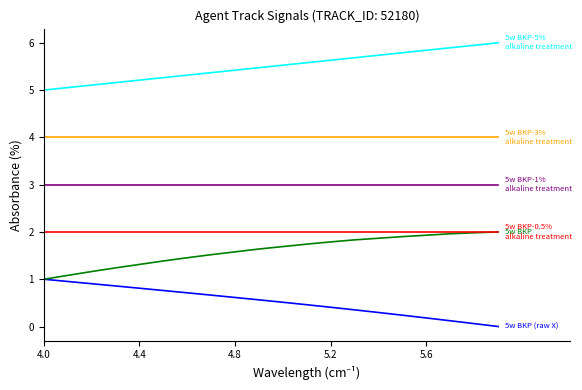

What is the greatest value displayed?

6.0